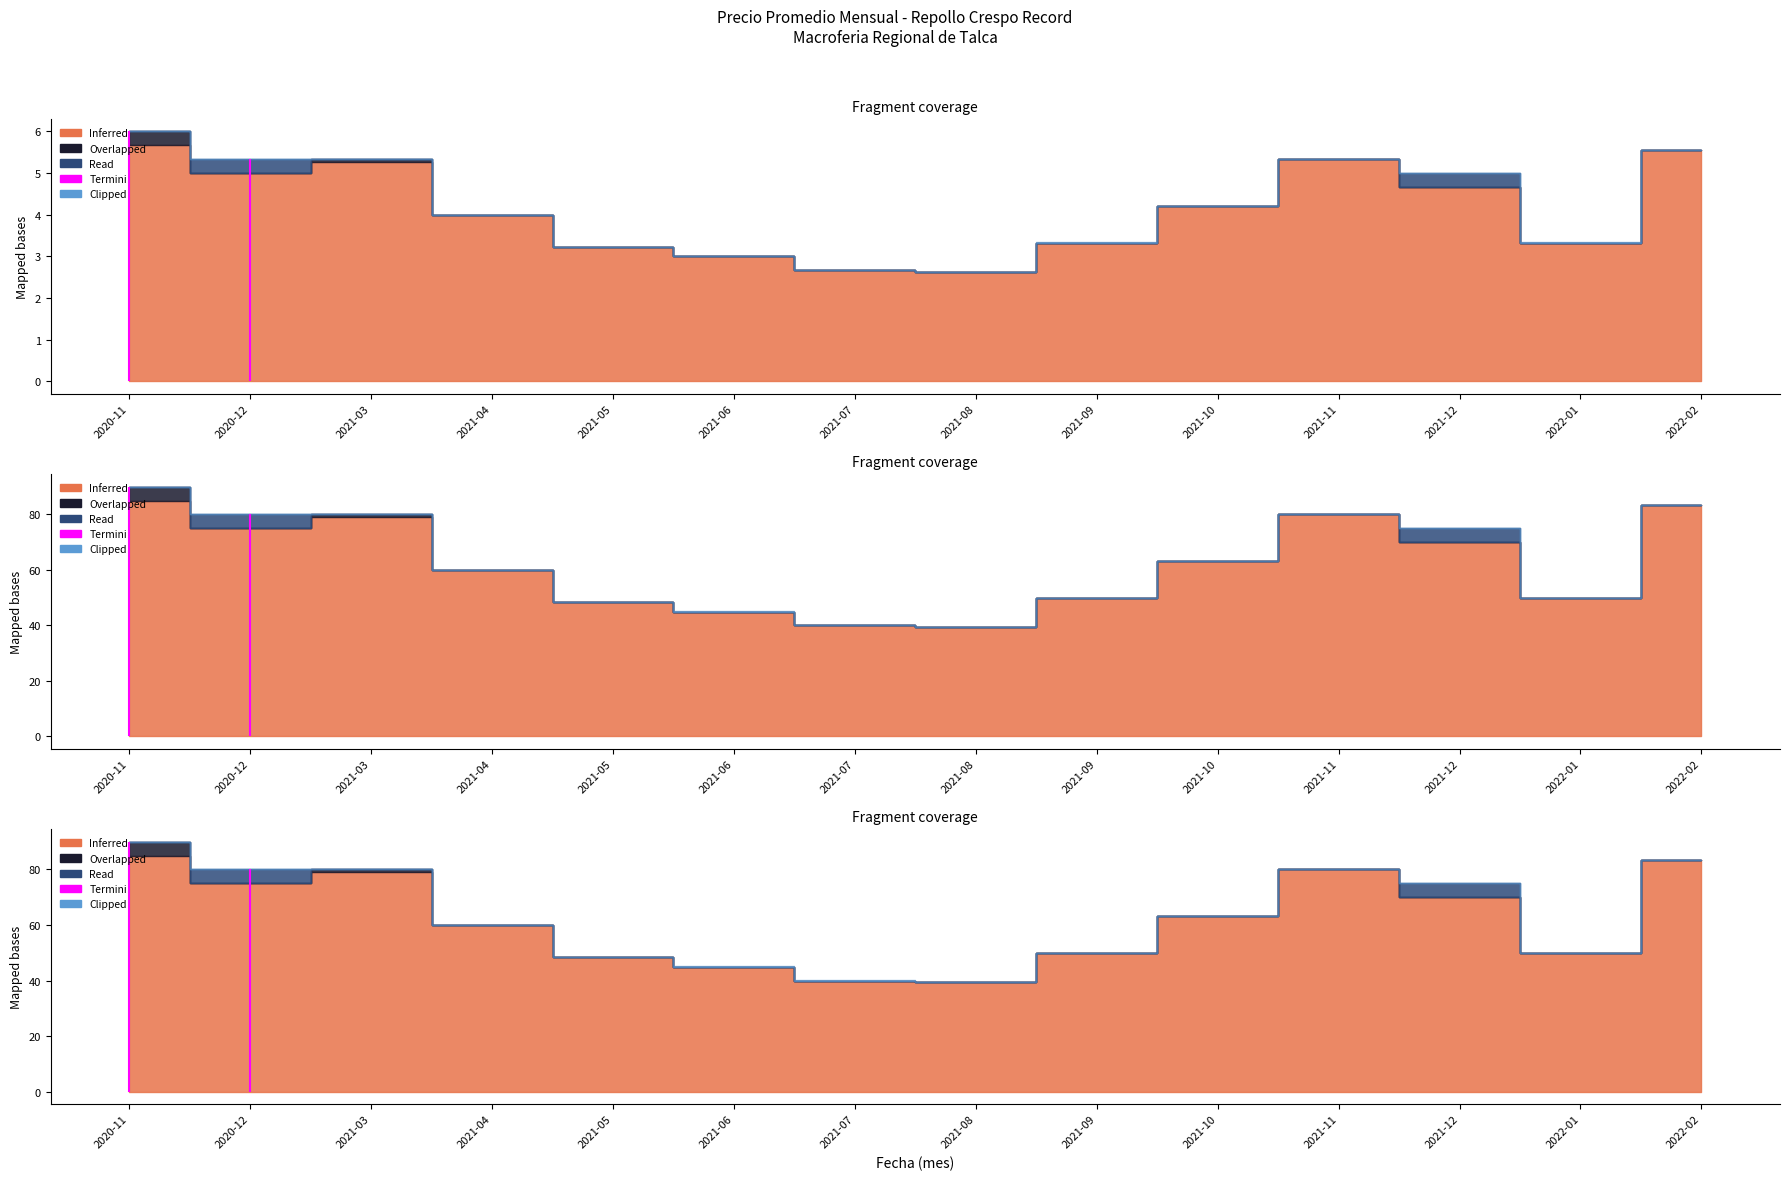

True or false: Precio maximo and Precio promedio ponderado intersect in this chart.

False